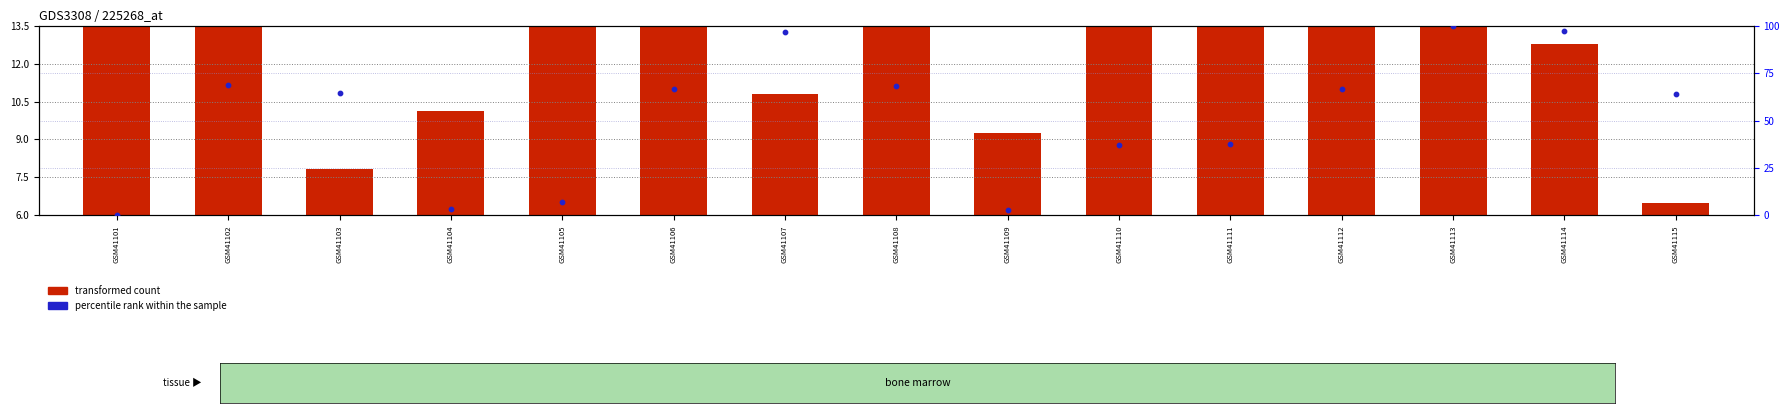

At which category is the sum across all series the highest?

GSM41113